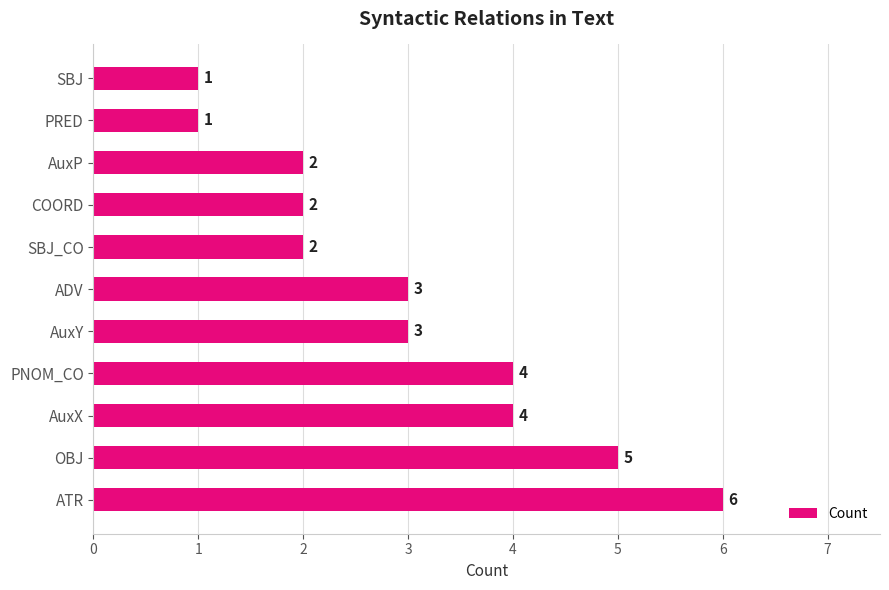

Are the bars grouped side by side (vs. stacked)?

No